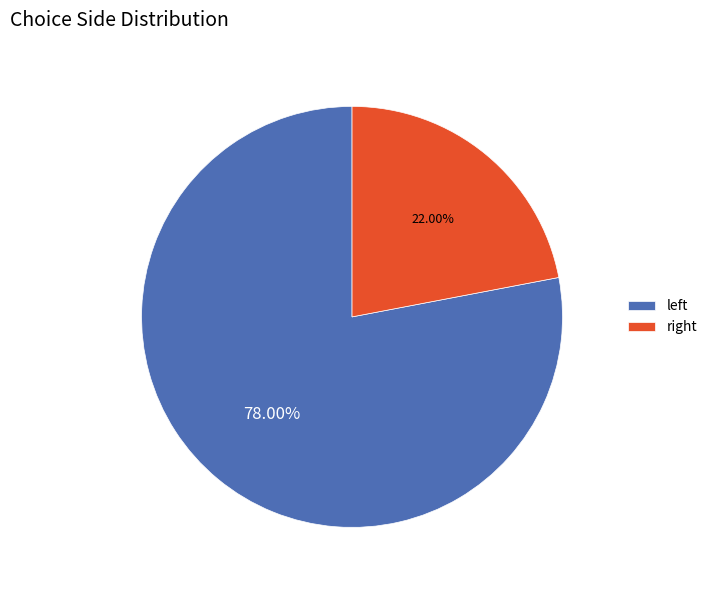

How many segments does this pie chart have?

2